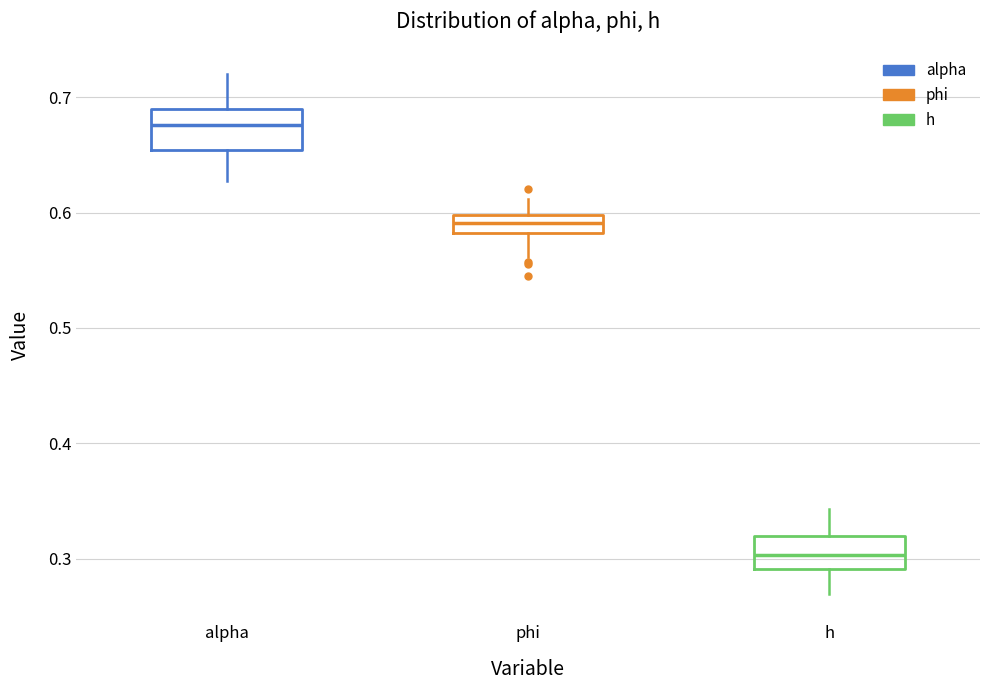

Which box's median line is the lowest?

h